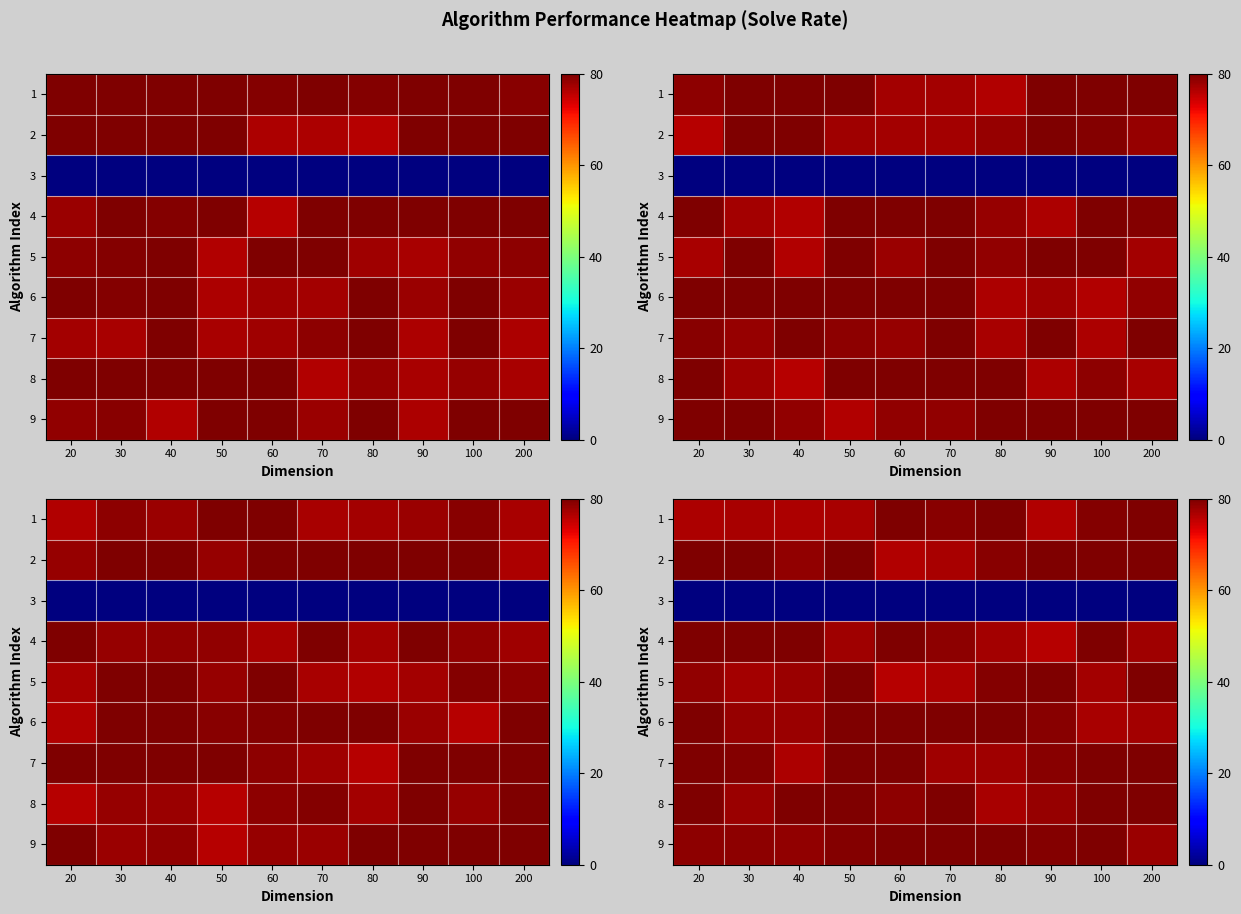

What is the average value of the row_7 series?

79.2